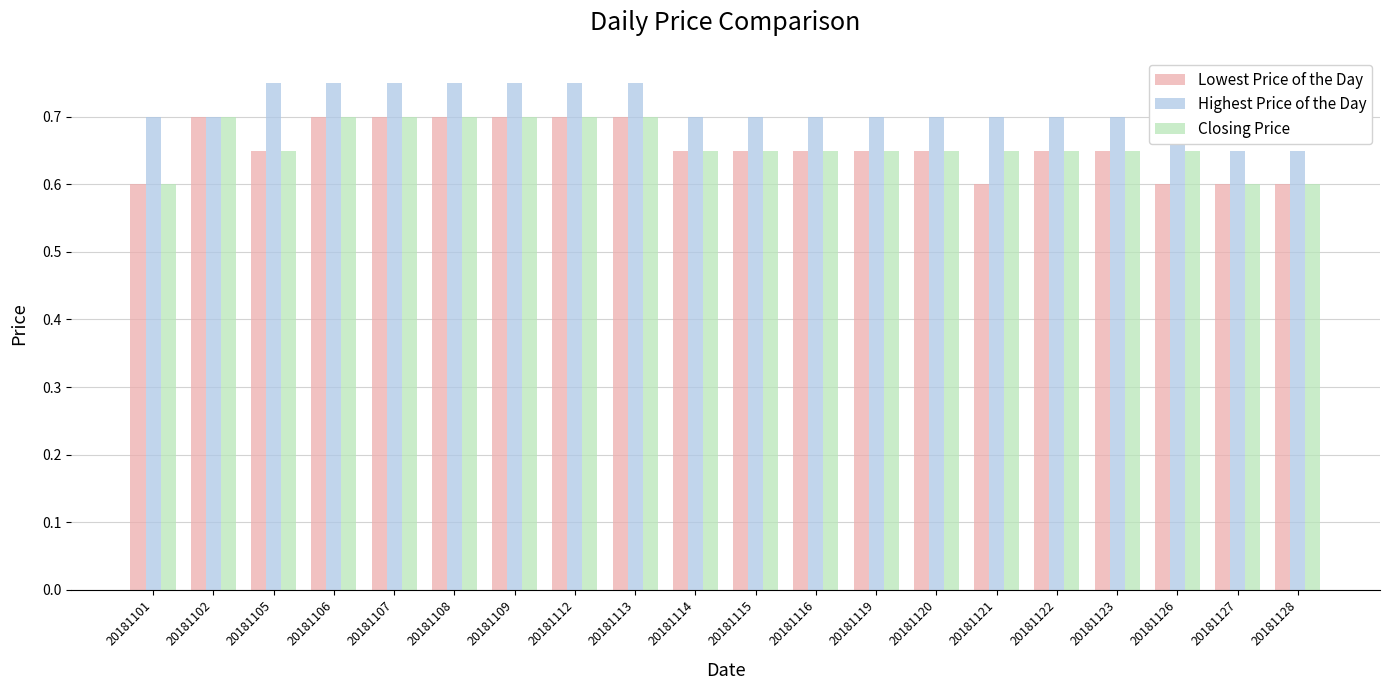

True or false: Closing Price has a value of 1.0 at 20181115.

False